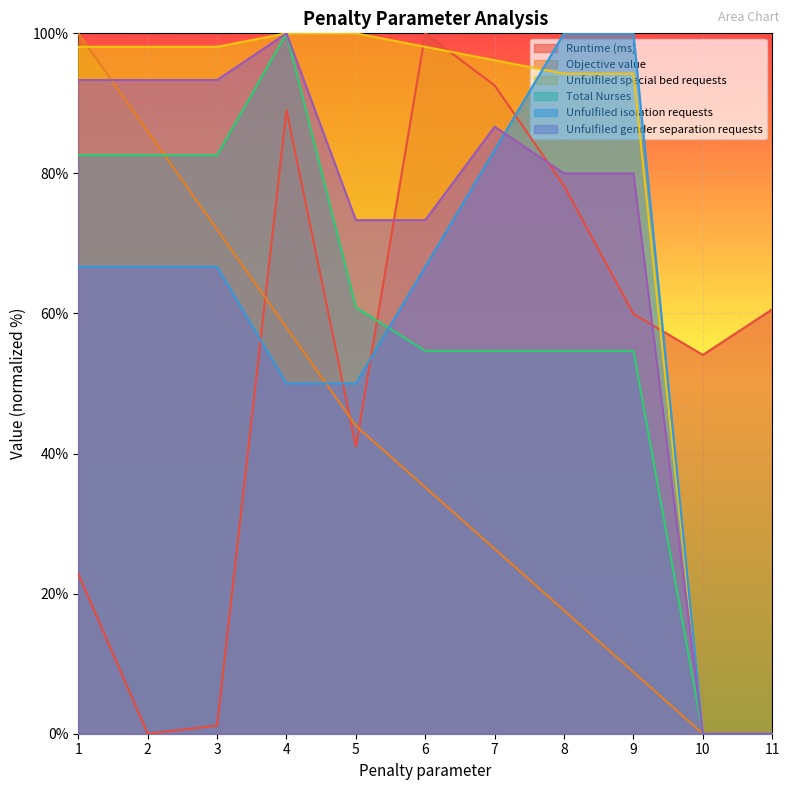

The Runtime (ms) series shows 23.5 at 6. True or false?

False